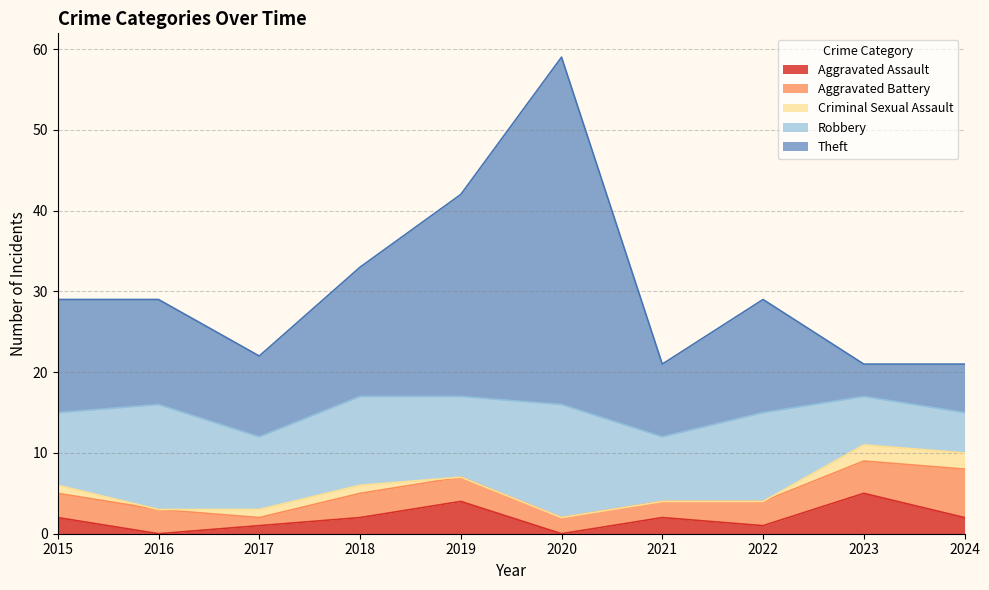

Does the chart display data point markers on the line(s)?

No